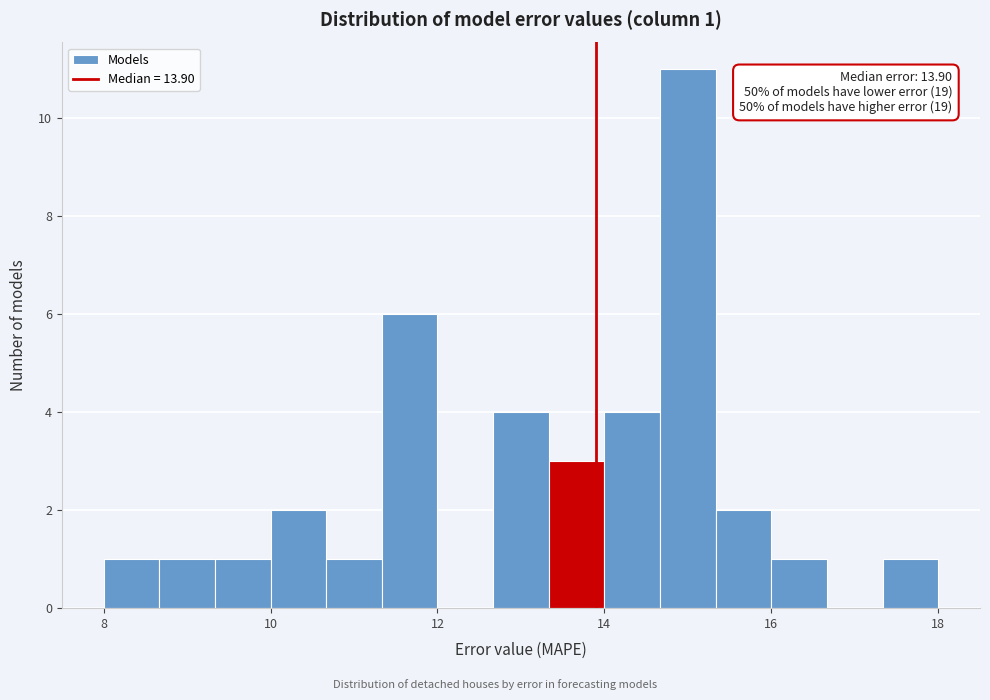

Around what value on the x-axis is the tallest bar? Give the approximate position of its centre, as read against the axis.

15.0